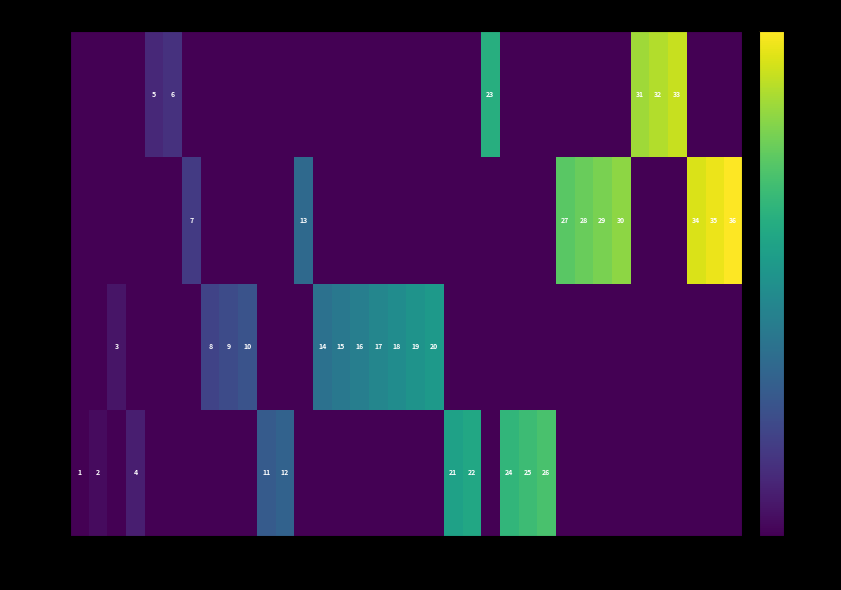

What is the spread (max minus min) of values at 9?

9